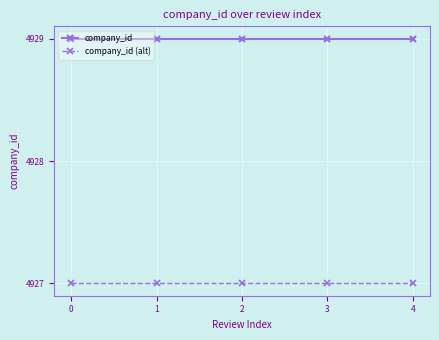

How many lines are shown in the chart?

2